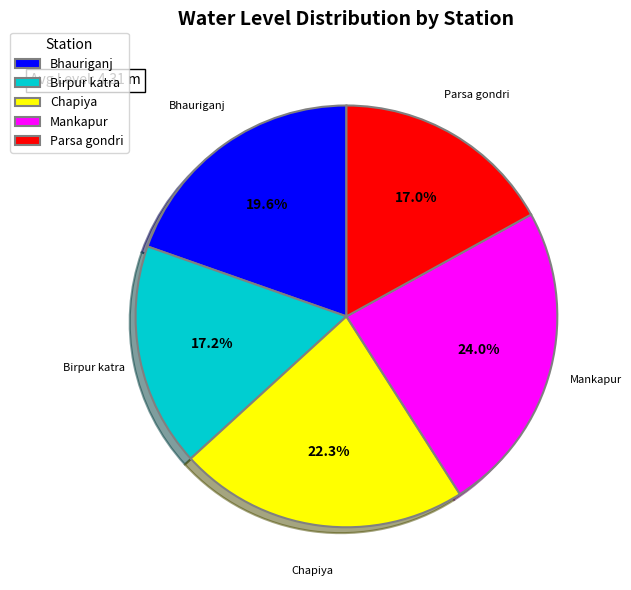

Which category has the biggest portion of the pie?

Mankapur